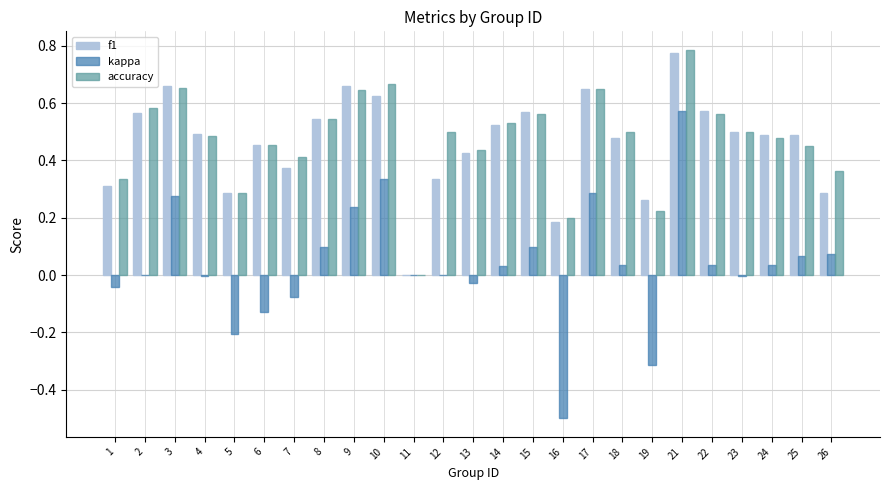

True or false: kappa has a value of -0.0 at 1.

True